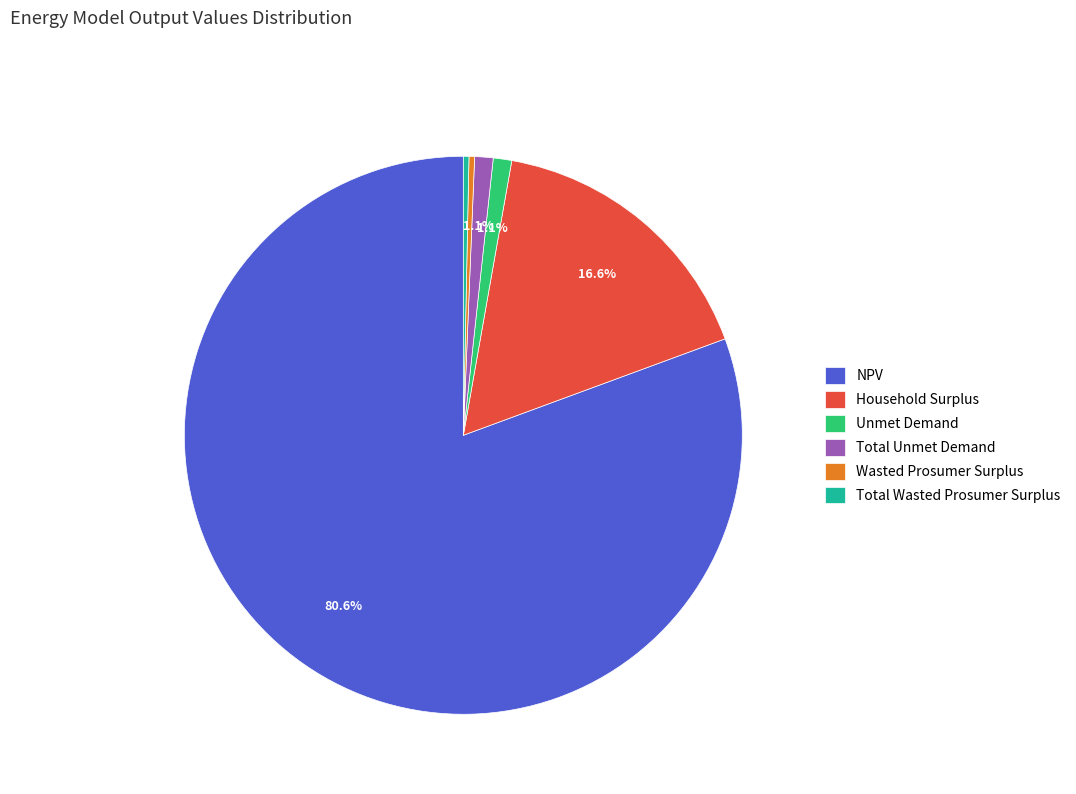

Is the sum of Total Unmet Demand and Total Wasted Prosumer Surplus greater than half?

No